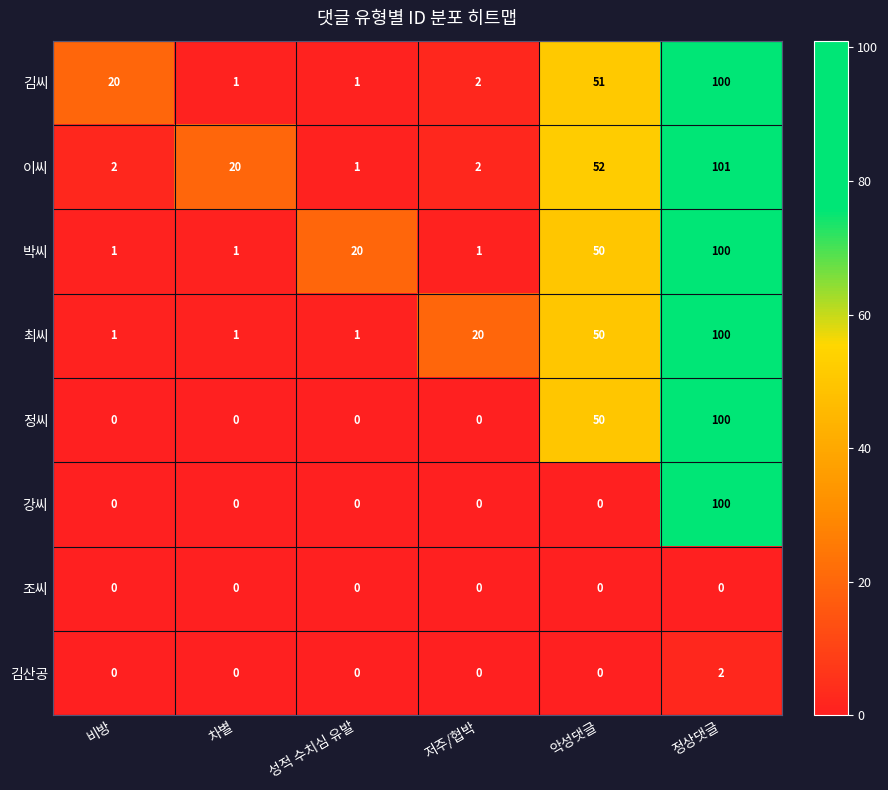

Is it true that 박씨 equals 50 at 악성댓글?

True